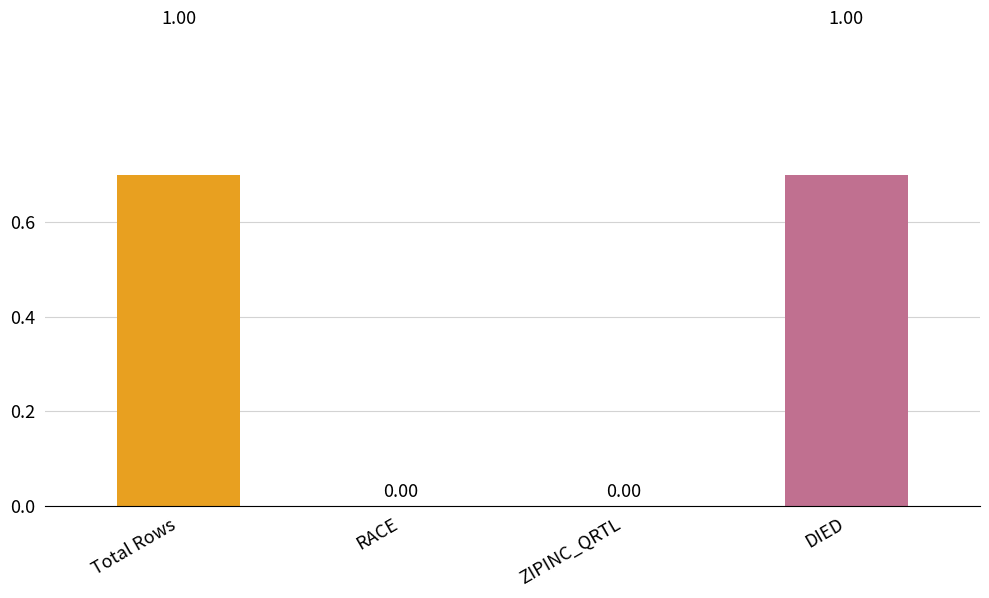

What is the difference between the second highest and minimum values?

1